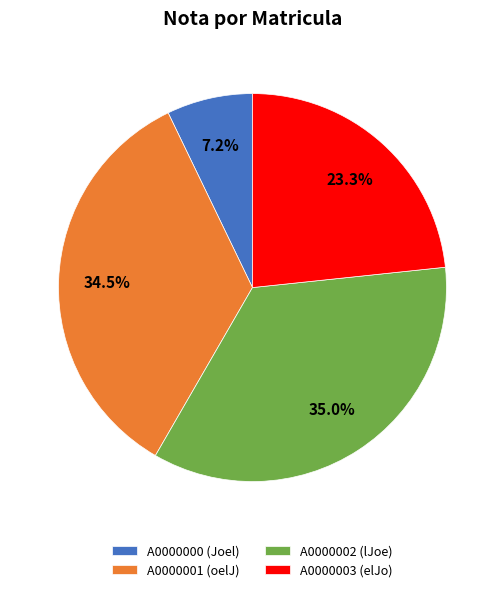

What is the ratio of the value at A0000002 to the value at A0000001?

1.0